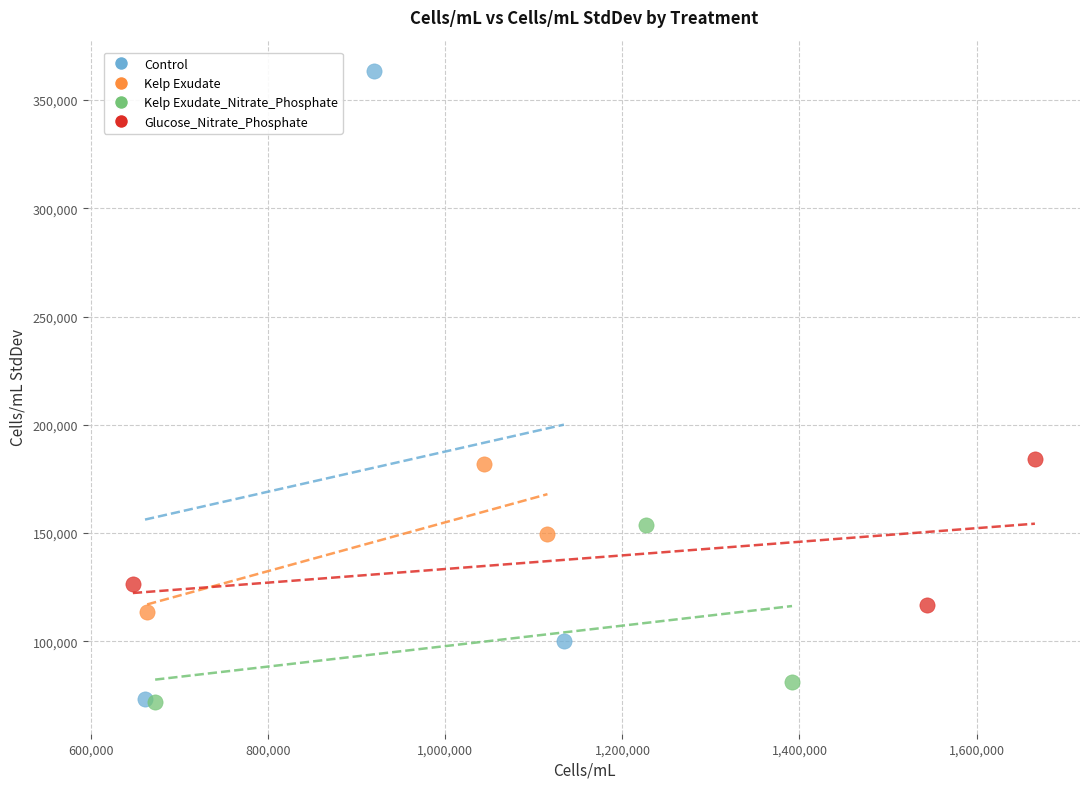

Which series contains the highest Y value?

Control